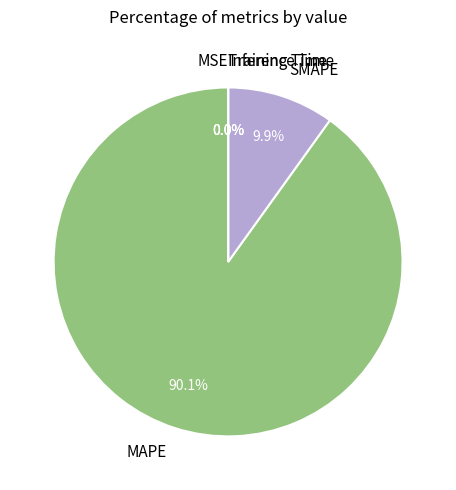

Does any single category account for the majority?

Yes